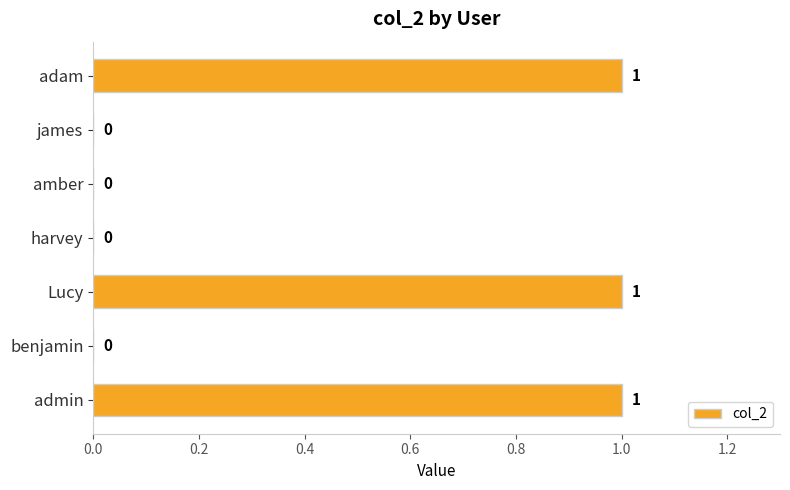

Reading top to bottom, list all the values displayed in this chart.

adam=1	james=0	amber=0	harvey=0	Lucy=1	benjamin=0	admin=1